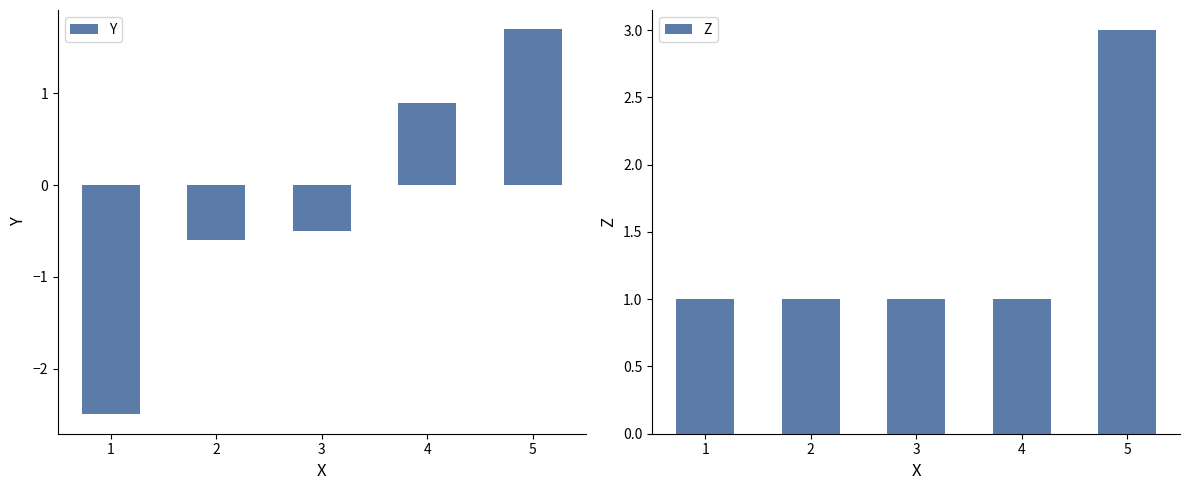

At how many categories does at least one series exceed -2?

5